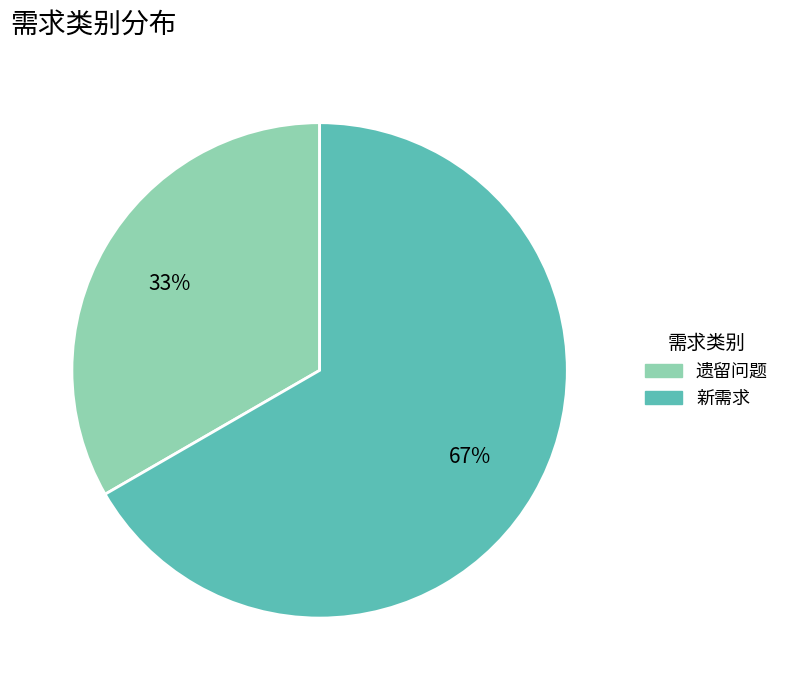

To the nearest percent, what is the average slice percentage?

50%